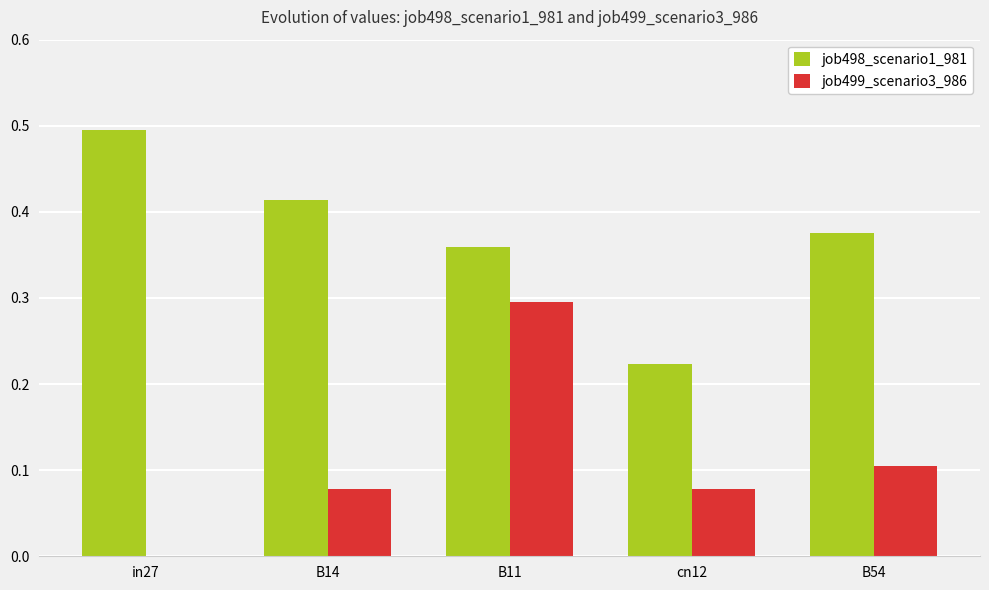

The value of job498_scenario1_981 at B54 is 0.5. True or false?

False